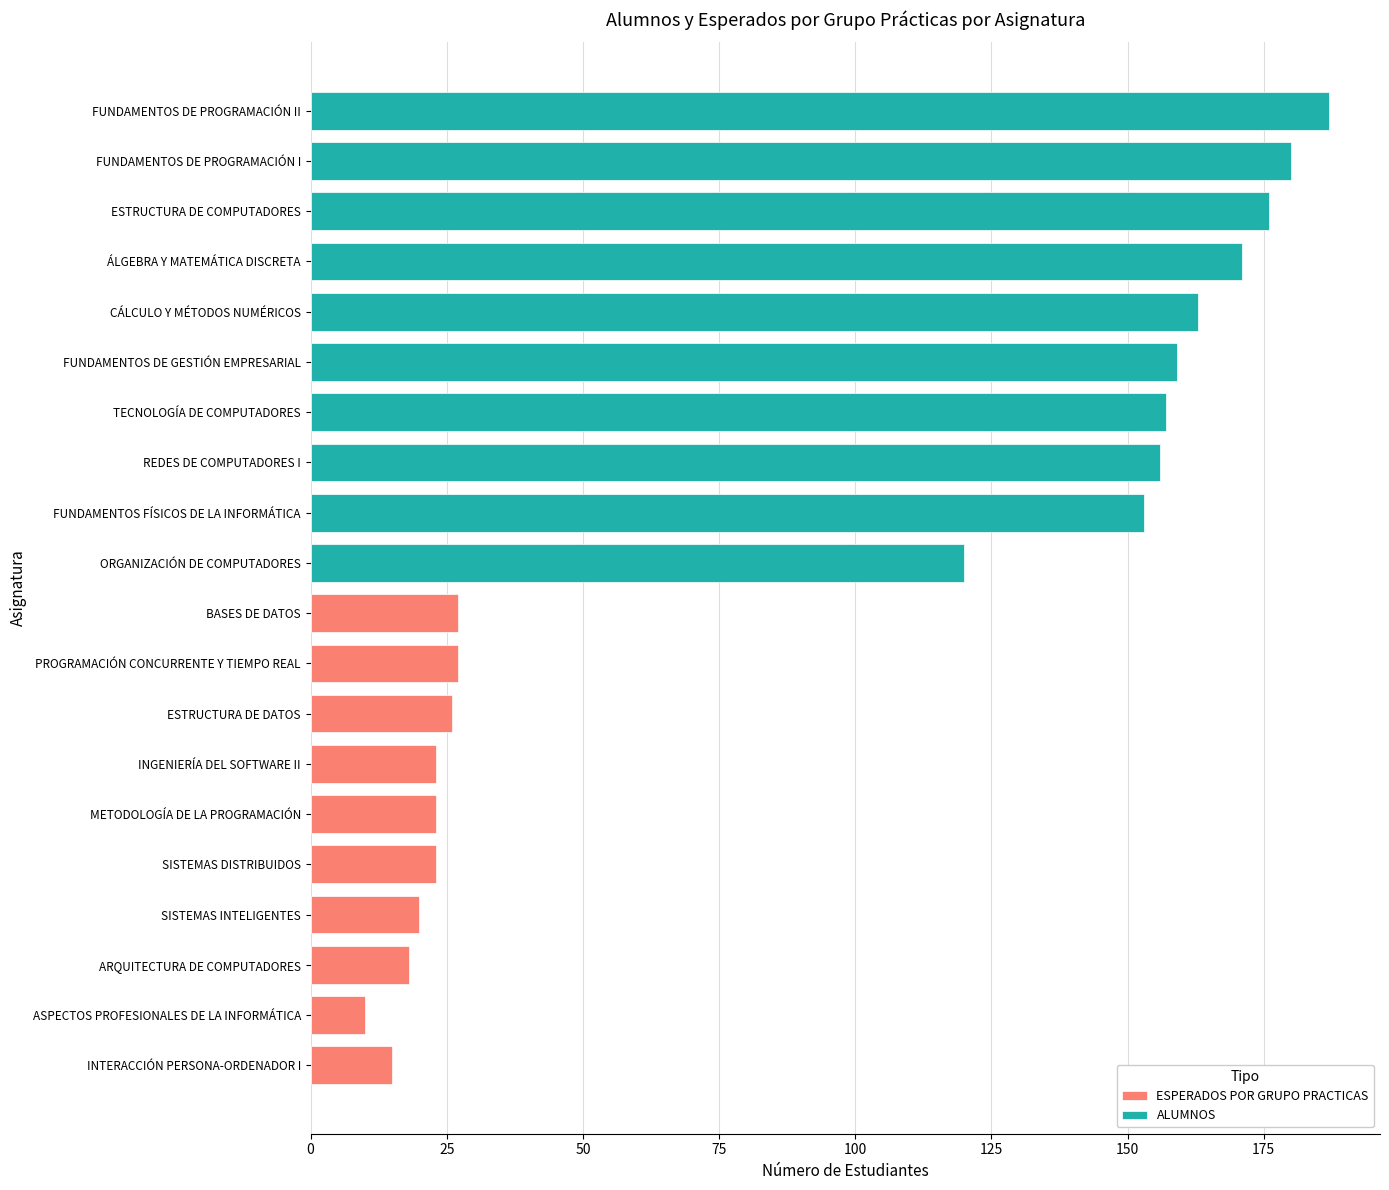

Rank the series by their maximum value, from lowest to highest.

ESPERADOS POR GRUPO PRACTICAS, ALUMNOS